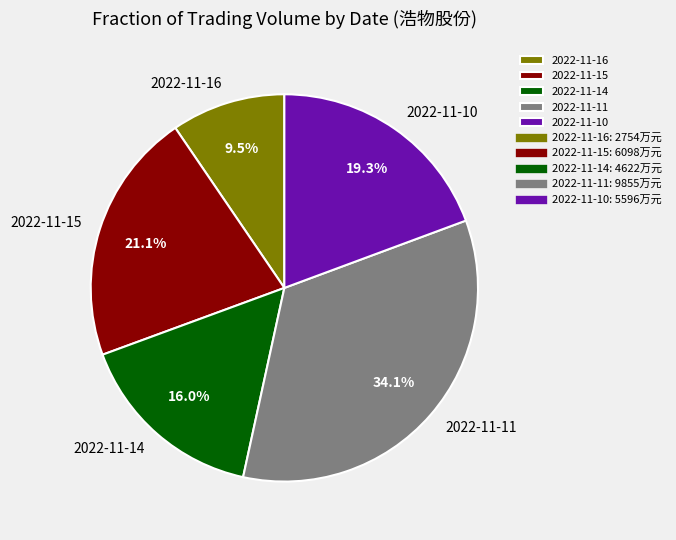

Which has a higher value, 2022-11-11 or 2022-11-16?

2022-11-11